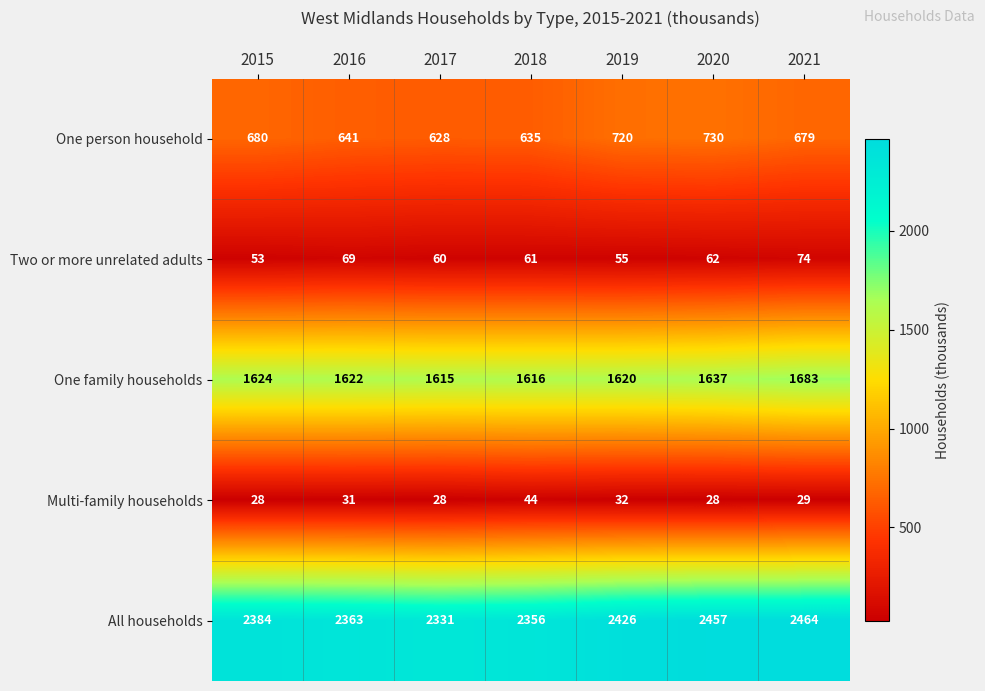

Which series changed the most between 2018 and 2019?

One person household